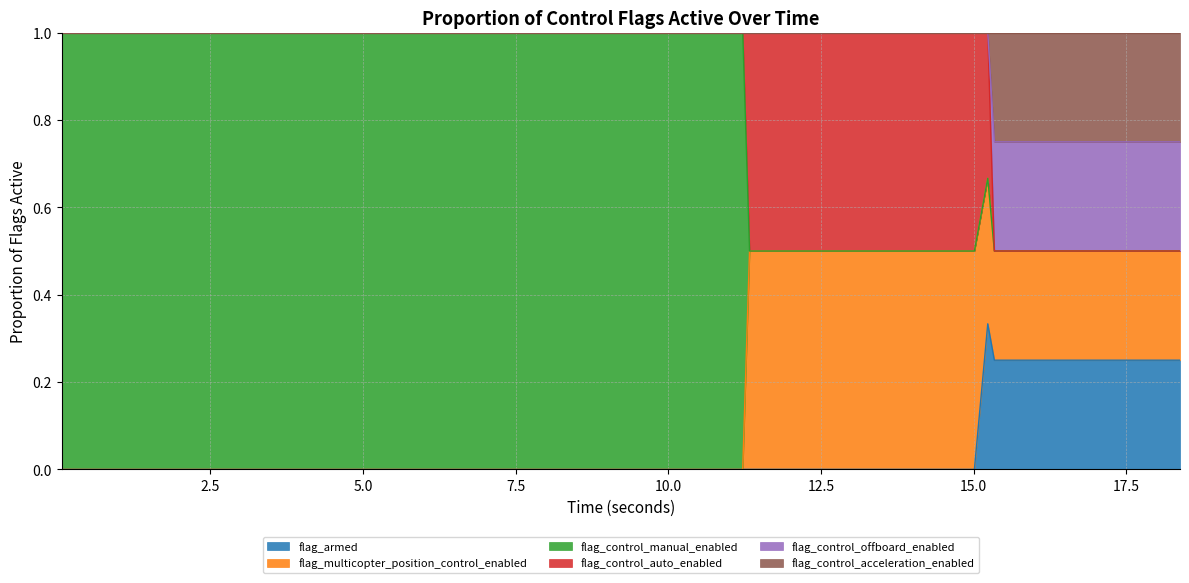

At how many categories does at least one series exceed 0?

40